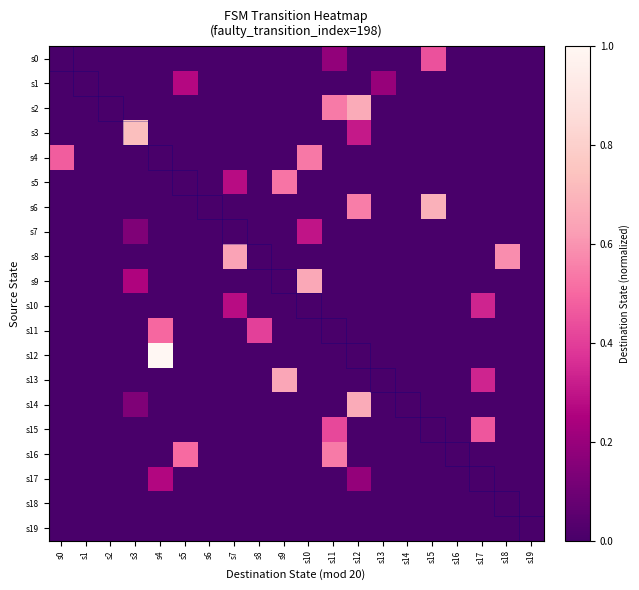

Reading left to right, list all the values displayed in this chart.

s0: s0=0.0	s1=0.0	s2=0.0	s3=0.0	s4=0.0	s5=0.0	s6=0.0	s7=0.0	s8=0.0	s9=0.0	s10=0.0	s11=0.2	s12=0.0	s13=0.0	s14=0.0	s15=0.4	s16=0.0	s17=0.0	s18=0.0	s19=0.0
s1: s0=0.0	s1=0.0	s2=0.0	s3=0.0	s4=0.0	s5=0.3	s6=0.0	s7=0.0	s8=0.0	s9=0.0	s10=0.0	s11=0.0	s12=0.0	s13=0.2	s14=0.0	s15=0.0	s16=0.0	s17=0.0	s18=0.0	s19=0.0
s2: s0=0.0	s1=0.0	s2=0.0	s3=0.0	s4=0.0	s5=0.0	s6=0.0	s7=0.0	s8=0.0	s9=0.0	s10=0.0	s11=0.5	s12=0.7	s13=0.0	s14=0.0	s15=0.0	s16=0.0	s17=0.0	s18=0.0	s19=0.0
s3: s0=0.0	s1=0.0	s2=0.0	s3=0.7	s4=0.0	s5=0.0	s6=0.0	s7=0.0	s8=0.0	s9=0.0	s10=0.0	s11=0.0	s12=0.3	s13=0.0	s14=0.0	s15=0.0	s16=0.0	s17=0.0	s18=0.0	s19=0.0
s4: s0=0.5	s1=0.0	s2=0.0	s3=0.0	s4=0.0	s5=0.0	s6=0.0	s7=0.0	s8=0.0	s9=0.0	s10=0.5	s11=0.0	s12=0.0	s13=0.0	s14=0.0	s15=0.0	s16=0.0	s17=0.0	s18=0.0	s19=0.0
s5: s0=0.0	s1=0.0	s2=0.0	s3=0.0	s4=0.0	s5=0.0	s6=0.0	s7=0.3	s8=0.0	s9=0.5	s10=0.0	s11=0.0	s12=0.0	s13=0.0	s14=0.0	s15=0.0	s16=0.0	s17=0.0	s18=0.0	s19=0.0
s6: s0=0.0	s1=0.0	s2=0.0	s3=0.0	s4=0.0	s5=0.0	s6=0.0	s7=0.0	s8=0.0	s9=0.0	s10=0.0	s11=0.0	s12=0.5	s13=0.0	s14=0.0	s15=0.7	s16=0.0	s17=0.0	s18=0.0	s19=0.0
s7: s0=0.0	s1=0.0	s2=0.0	s3=0.1	s4=0.0	s5=0.0	s6=0.0	s7=0.0	s8=0.0	s9=0.0	s10=0.3	s11=0.0	s12=0.0	s13=0.0	s14=0.0	s15=0.0	s16=0.0	s17=0.0	s18=0.0	s19=0.0
s8: s0=0.0	s1=0.0	s2=0.0	s3=0.0	s4=0.0	s5=0.0	s6=0.0	s7=0.6	s8=0.0	s9=0.0	s10=0.0	s11=0.0	s12=0.0	s13=0.0	s14=0.0	s15=0.0	s16=0.0	s17=0.0	s18=0.6	s19=0.0
s9: s0=0.0	s1=0.0	s2=0.0	s3=0.3	s4=0.0	s5=0.0	s6=0.0	s7=0.0	s8=0.0	s9=0.0	s10=0.7	s11=0.0	s12=0.0	s13=0.0	s14=0.0	s15=0.0	s16=0.0	s17=0.0	s18=0.0	s19=0.0
s10: s0=0.0	s1=0.0	s2=0.0	s3=0.0	s4=0.0	s5=0.0	s6=0.0	s7=0.3	s8=0.0	s9=0.0	s10=0.0	s11=0.0	s12=0.0	s13=0.0	s14=0.0	s15=0.0	s16=0.0	s17=0.3	s18=0.0	s19=0.0
s11: s0=0.0	s1=0.0	s2=0.0	s3=0.0	s4=0.5	s5=0.0	s6=0.0	s7=0.0	s8=0.4	s9=0.0	s10=0.0	s11=0.0	s12=0.0	s13=0.0	s14=0.0	s15=0.0	s16=0.0	s17=0.0	s18=0.0	s19=0.0
s12: s0=0.0	s1=0.0	s2=0.0	s3=0.0	s4=1.0	s5=0.0	s6=0.0	s7=0.0	s8=0.0	s9=0.0	s10=0.0	s11=0.0	s12=0.0	s13=0.0	s14=0.0	s15=0.0	s16=0.0	s17=0.0	s18=0.0	s19=0.0
s13: s0=0.0	s1=0.0	s2=0.0	s3=0.0	s4=0.0	s5=0.0	s6=0.0	s7=0.0	s8=0.0	s9=0.6	s10=0.0	s11=0.0	s12=0.0	s13=0.0	s14=0.0	s15=0.0	s16=0.0	s17=0.3	s18=0.0	s19=0.0
s14: s0=0.0	s1=0.0	s2=0.0	s3=0.1	s4=0.0	s5=0.0	s6=0.0	s7=0.0	s8=0.0	s9=0.0	s10=0.0	s11=0.0	s12=0.7	s13=0.0	s14=0.0	s15=0.0	s16=0.0	s17=0.0	s18=0.0	s19=0.0
s15: s0=0.0	s1=0.0	s2=0.0	s3=0.0	s4=0.0	s5=0.0	s6=0.0	s7=0.0	s8=0.0	s9=0.0	s10=0.0	s11=0.4	s12=0.0	s13=0.0	s14=0.0	s15=0.0	s16=0.0	s17=0.5	s18=0.0	s19=0.0
s16: s0=0.0	s1=0.0	s2=0.0	s3=0.0	s4=0.0	s5=0.5	s6=0.0	s7=0.0	s8=0.0	s9=0.0	s10=0.0	s11=0.5	s12=0.0	s13=0.0	s14=0.0	s15=0.0	s16=0.0	s17=0.0	s18=0.0	s19=0.0
s17: s0=0.0	s1=0.0	s2=0.0	s3=0.0	s4=0.3	s5=0.0	s6=0.0	s7=0.0	s8=0.0	s9=0.0	s10=0.0	s11=0.0	s12=0.2	s13=0.0	s14=0.0	s15=0.0	s16=0.0	s17=0.0	s18=0.0	s19=0.0
s18: s0=0.0	s1=0.0	s2=0.0	s3=0.0	s4=0.0	s5=0.0	s6=0.0	s7=0.0	s8=0.0	s9=0.0	s10=0.0	s11=0.0	s12=0.0	s13=0.0	s14=0.0	s15=0.0	s16=0.0	s17=0.0	s18=0.0	s19=0.0
s19: s0=0.0	s1=0.0	s2=0.0	s3=0.0	s4=0.0	s5=0.0	s6=0.0	s7=0.0	s8=0.0	s9=0.0	s10=0.0	s11=0.0	s12=0.0	s13=0.0	s14=0.0	s15=0.0	s16=0.0	s17=0.0	s18=0.0	s19=0.0